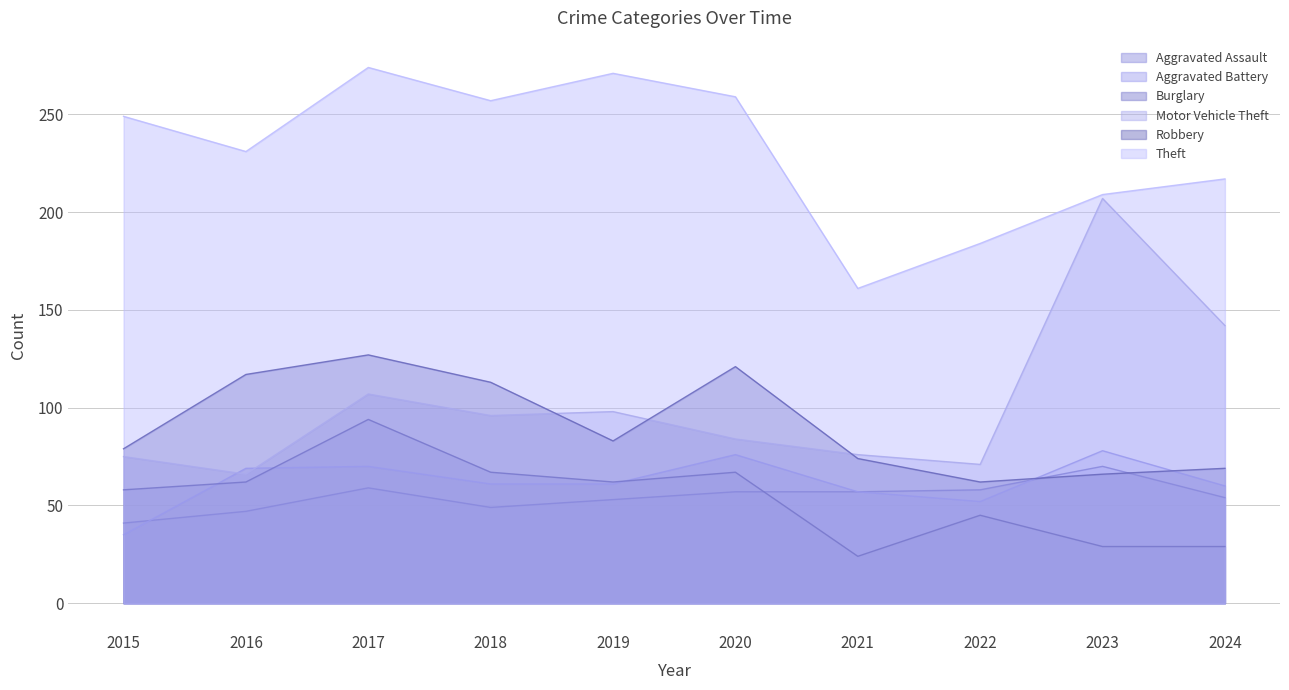

Which category has the lowest value in the Robbery series?

2022